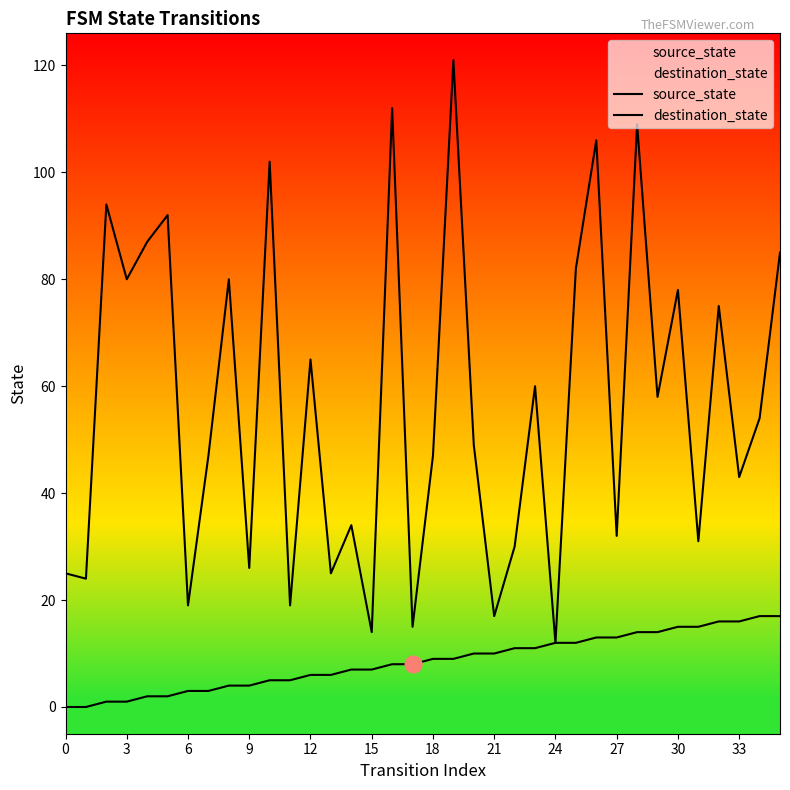

How many lines are shown in the chart?

2